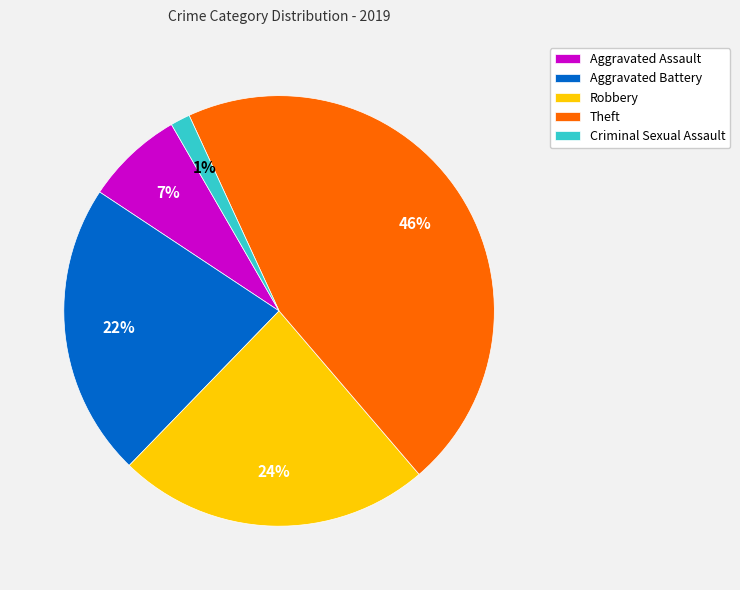

The Theft slice represents 46% of the pie. True or false?

True